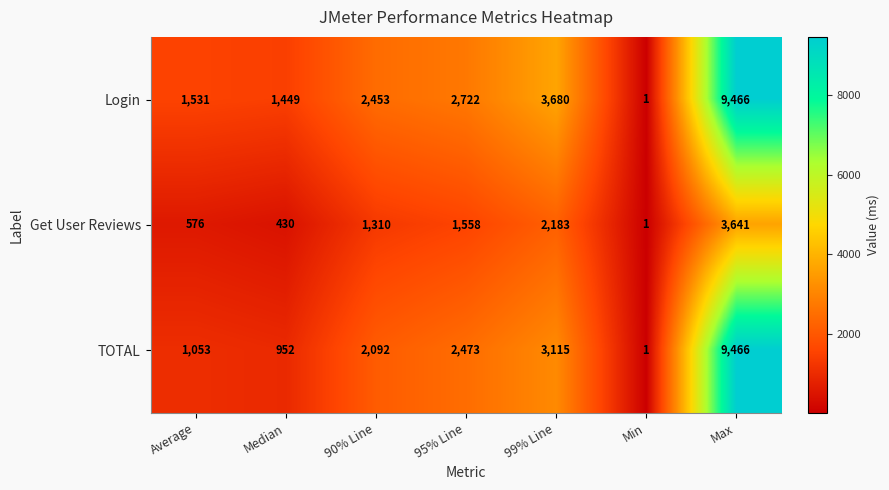

Rank the series by their average value, from highest to lowest.

Login, TOTAL, Get User Reviews